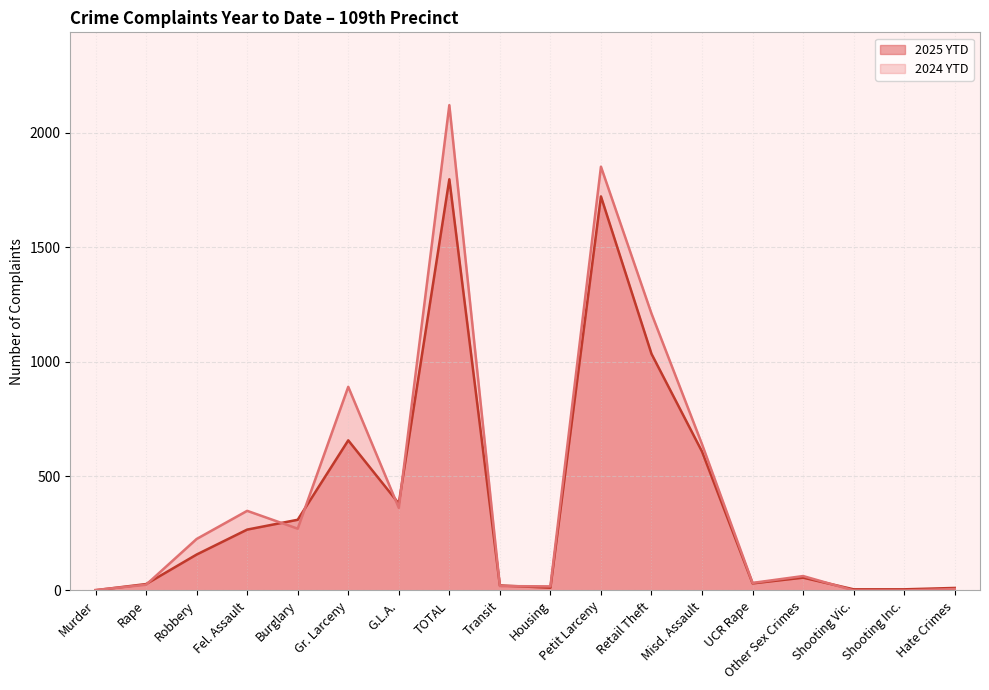

Rank the series at Murder from lowest to highest value.

2025 YTD, 2024 YTD